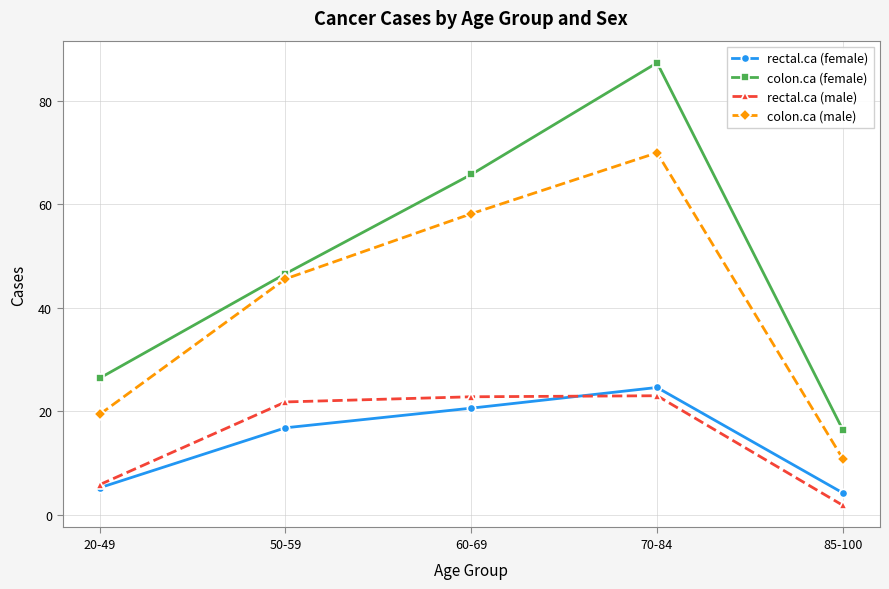

How many interior local peaks does the colon.ca (male) series have?

1